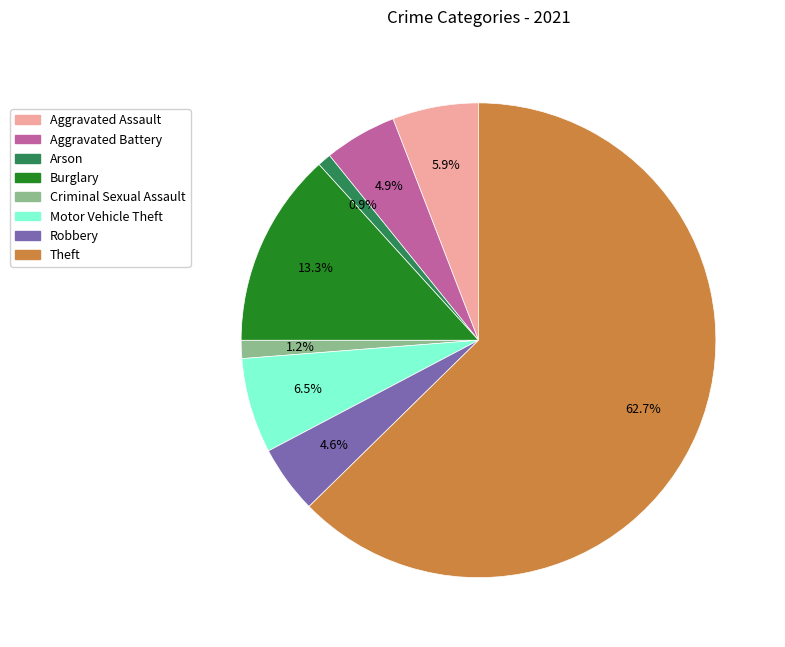

Which slice is the largest?

Theft